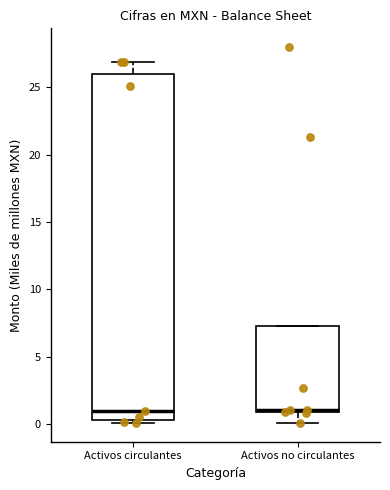

Reading left to right, transcribe this box plot: for each box, give where its median line is, the range the box spans, and where its two whiskers end, as read against the y-axis. The values are not printed on the chart, so give them approximately, as read against the axis.

Activos circulantes: median 1.0, box 0.5 to 26.0, whiskers 0.0 to 27.0
Activos no circulantes: median 1.0, box 1.0 to 7.5, whiskers 0.0 to 7.5